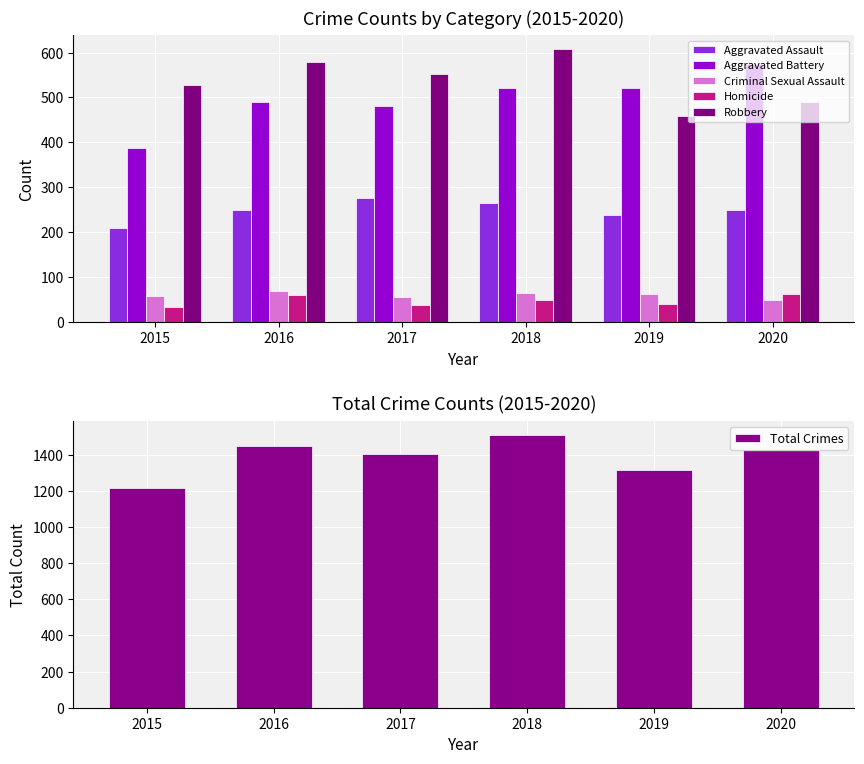

What are all the series names shown in the legend?

Aggravated Assault, Aggravated Battery, Criminal Sexual Assault, Homicide, Robbery, Total Crimes